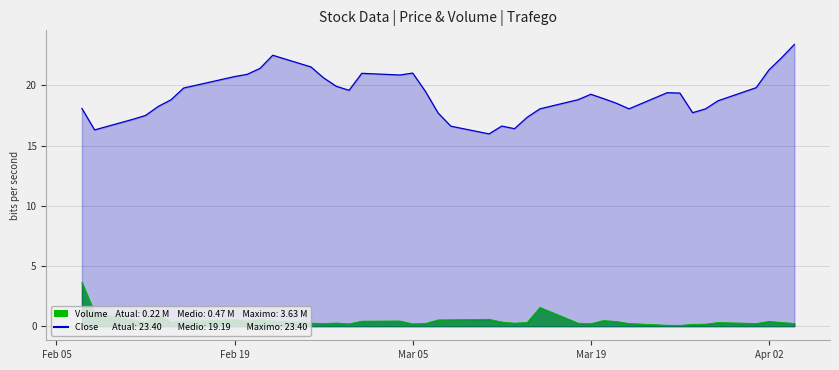

How many data points are above 19?

20